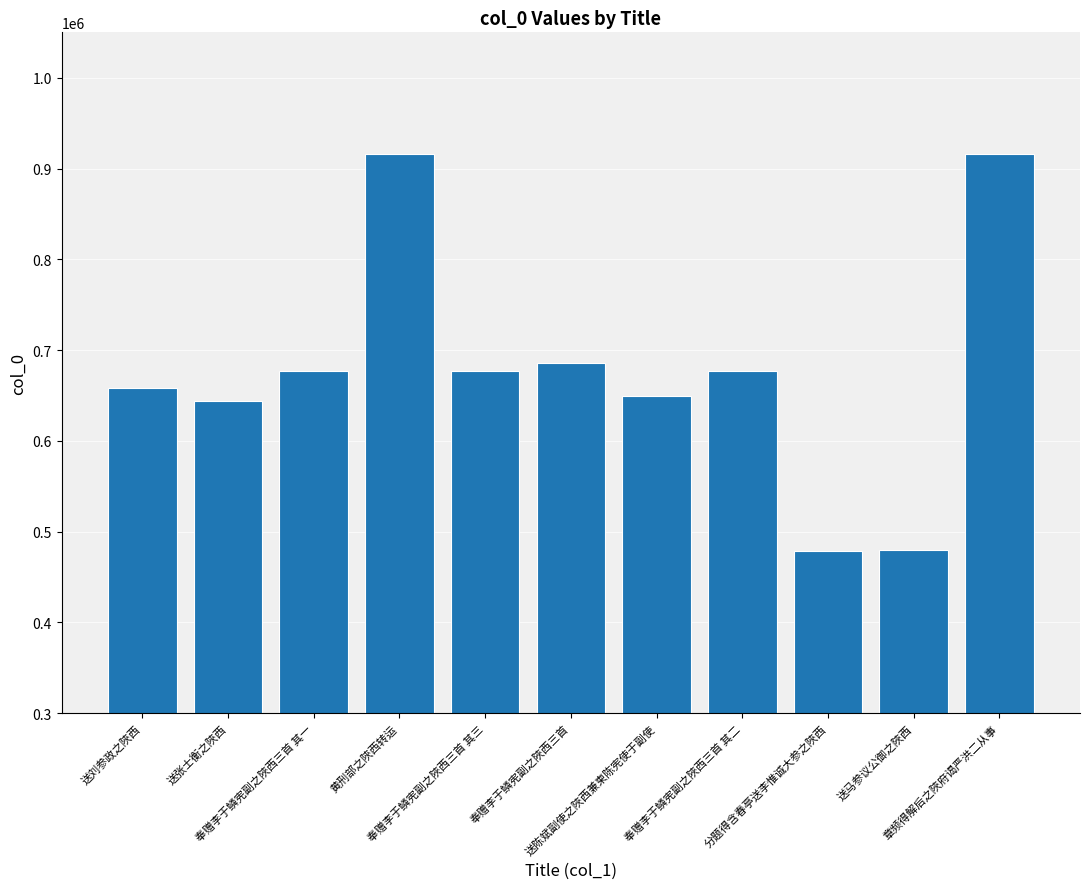

What is the label of the 7th bar from the right?

奉赠李于鳞宪副之陜西三首 其三